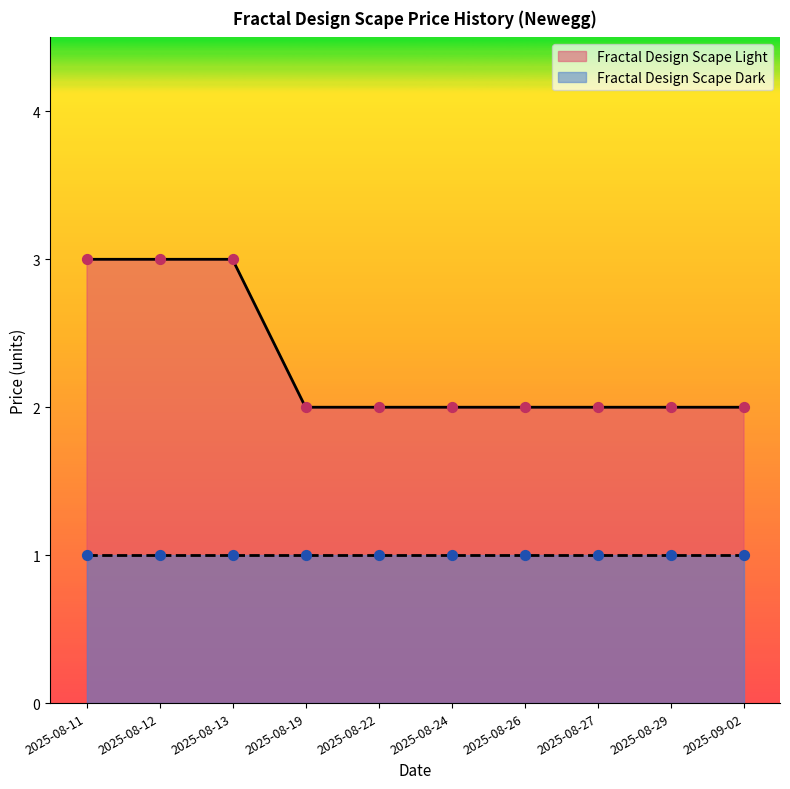

Which has a higher value, 2025-08-13 or 2025-08-11?

2025-08-13